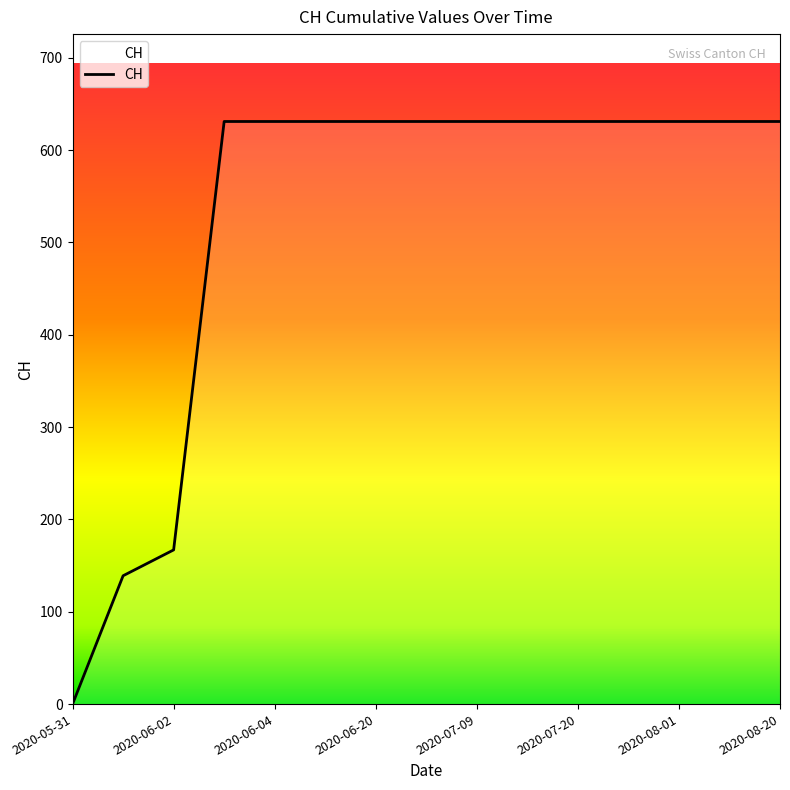

True or false: the data shows 631 at 11.

True